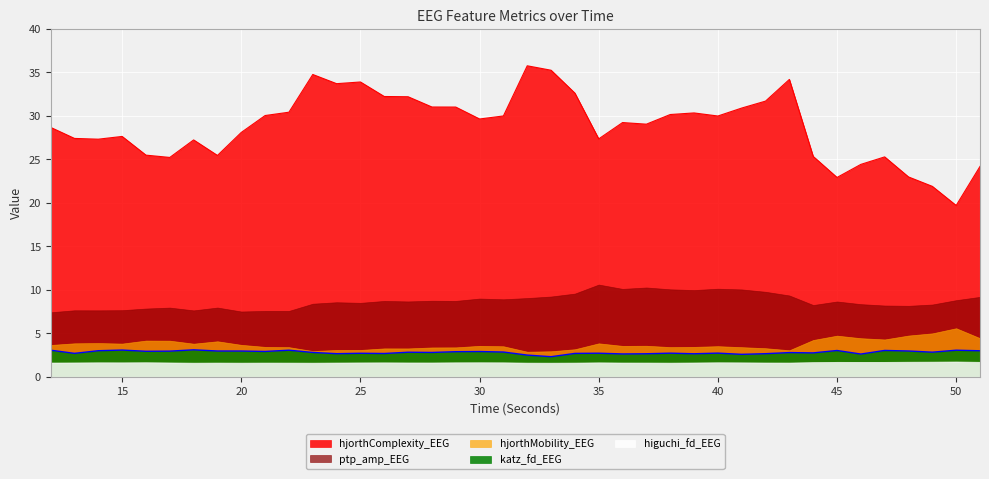

True or false: katz_fd_EEG has a value of 1.9 at 22.

False